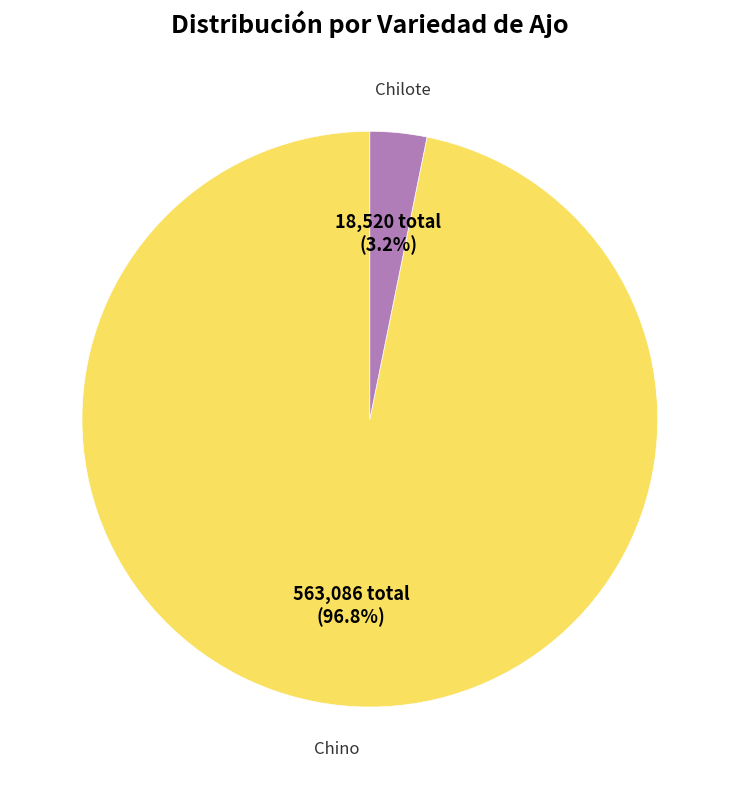

Which category has the smallest portion of the pie?

Chilote